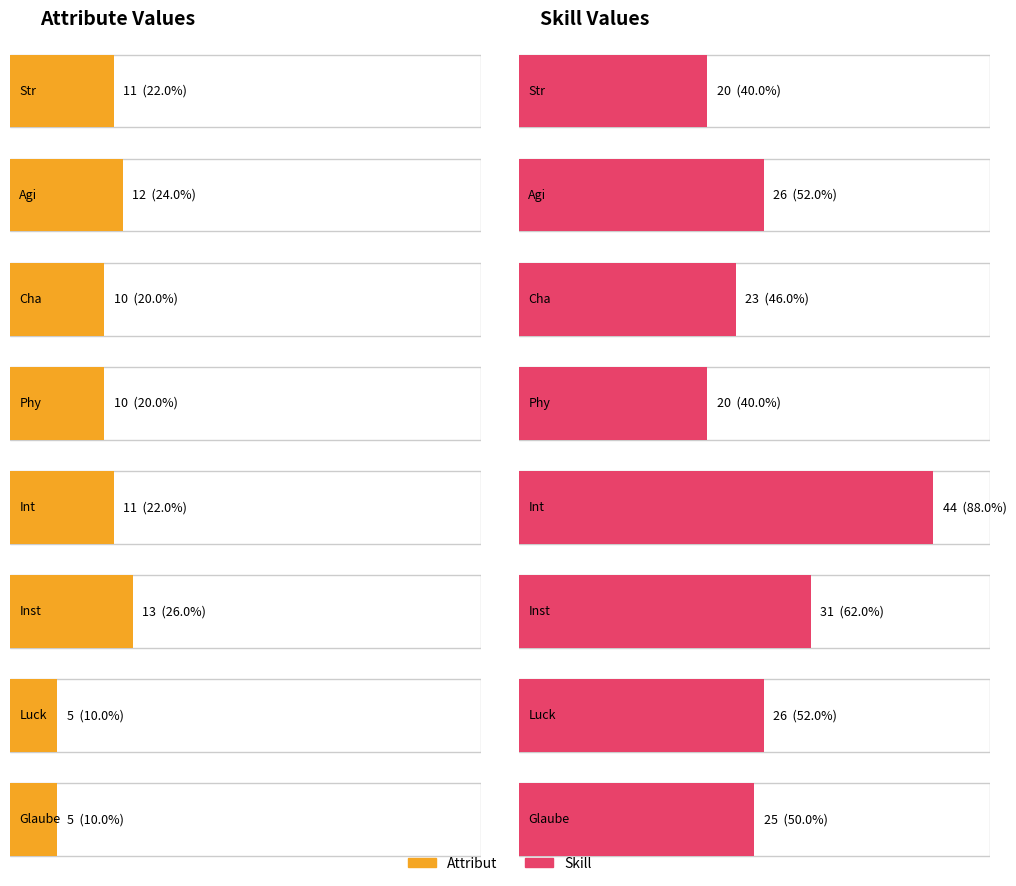

How many data points in Attribut are less than 11?

4